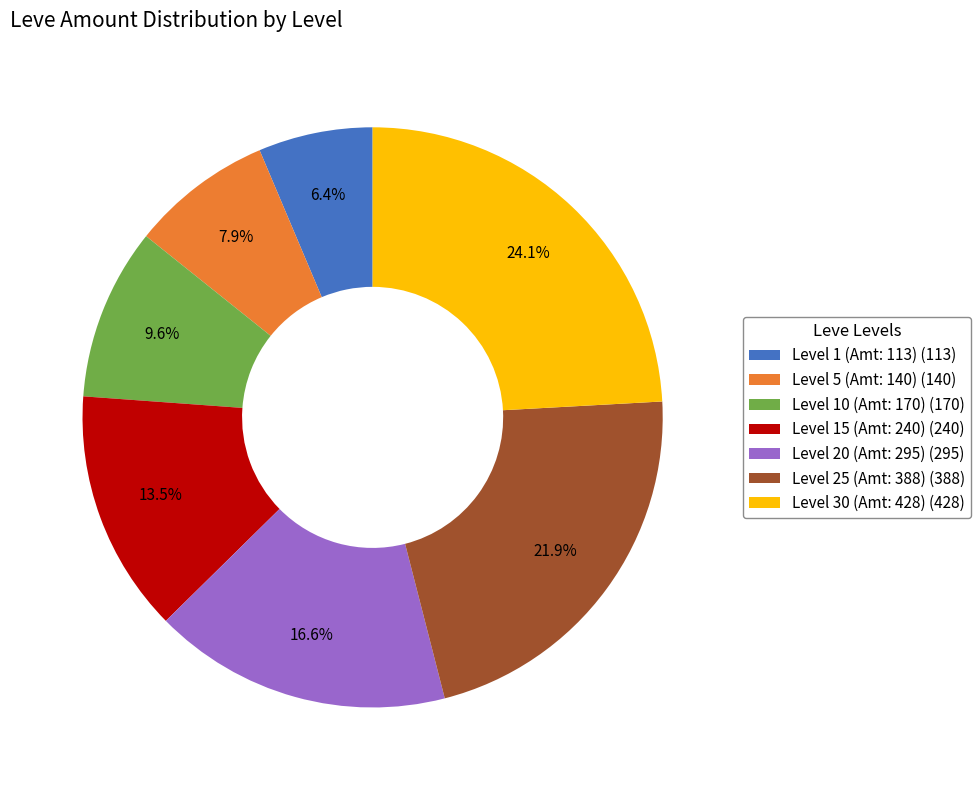

Rank the categories by value from lowest to highest.

Level 1 (Amt: 113) (113), Level 5 (Amt: 140) (140), Level 10 (Amt: 170) (170), Level 15 (Amt: 240) (240), Level 20 (Amt: 295) (295), Level 25 (Amt: 388) (388), Level 30 (Amt: 428) (428)